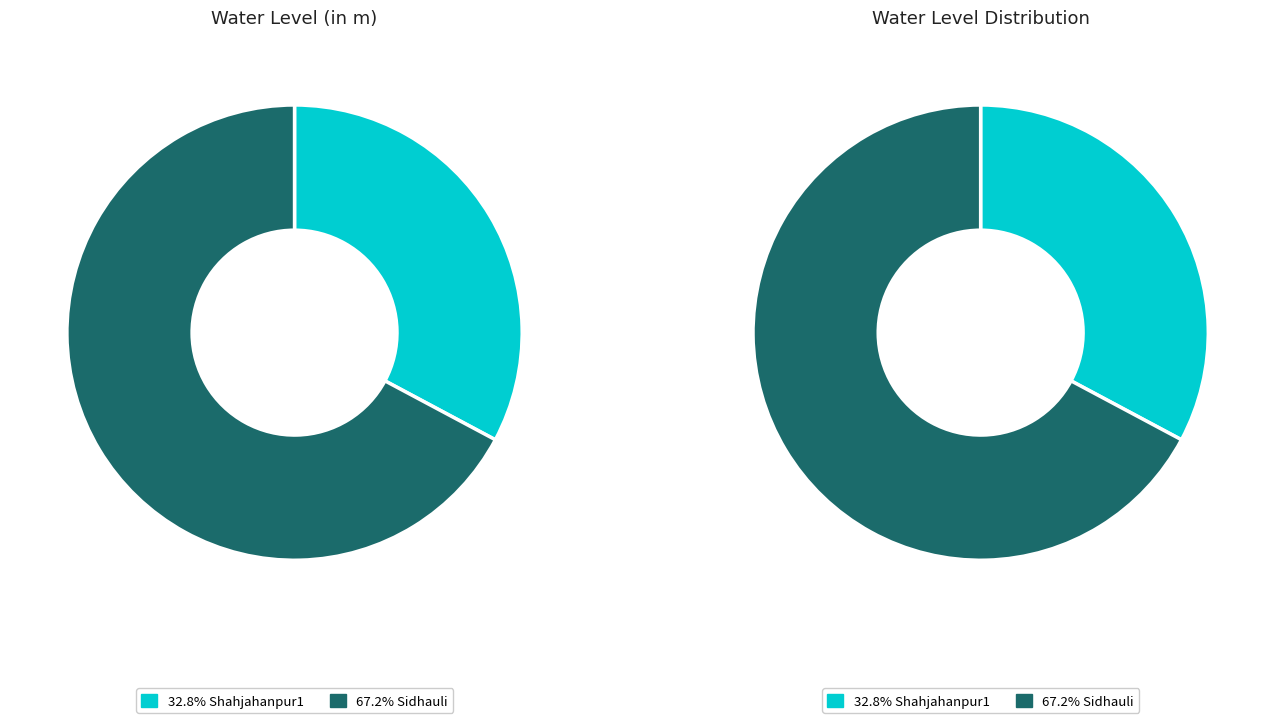

Which category has the smallest portion of the pie?

Shahjahanpur1